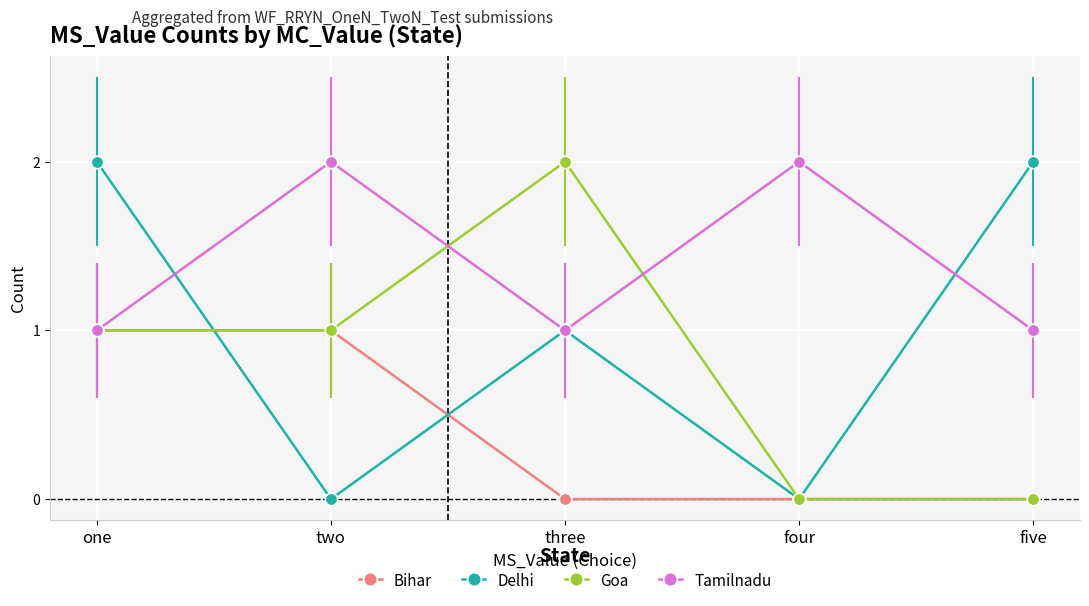

Is the value of Tamilnadu at four greater than the value of Goa at two?

Yes